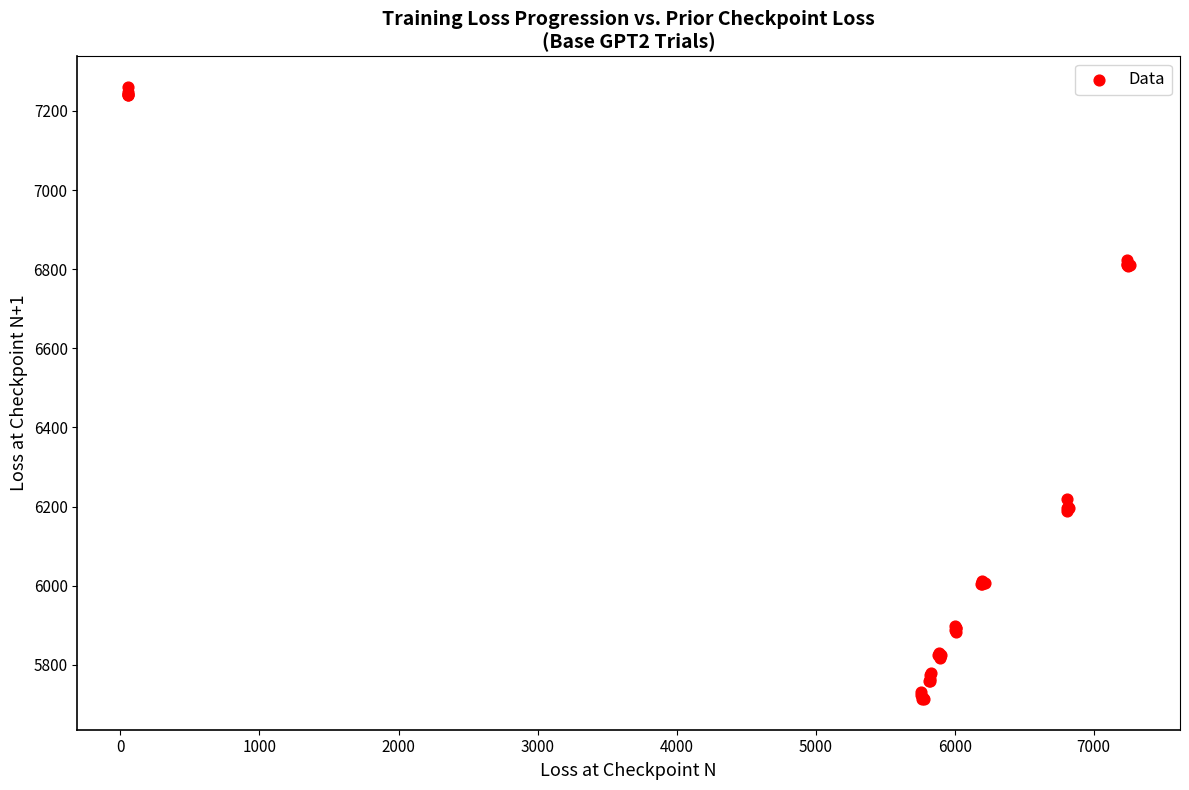

What Y value in the scatter plot is closest to 6486?

6220.4